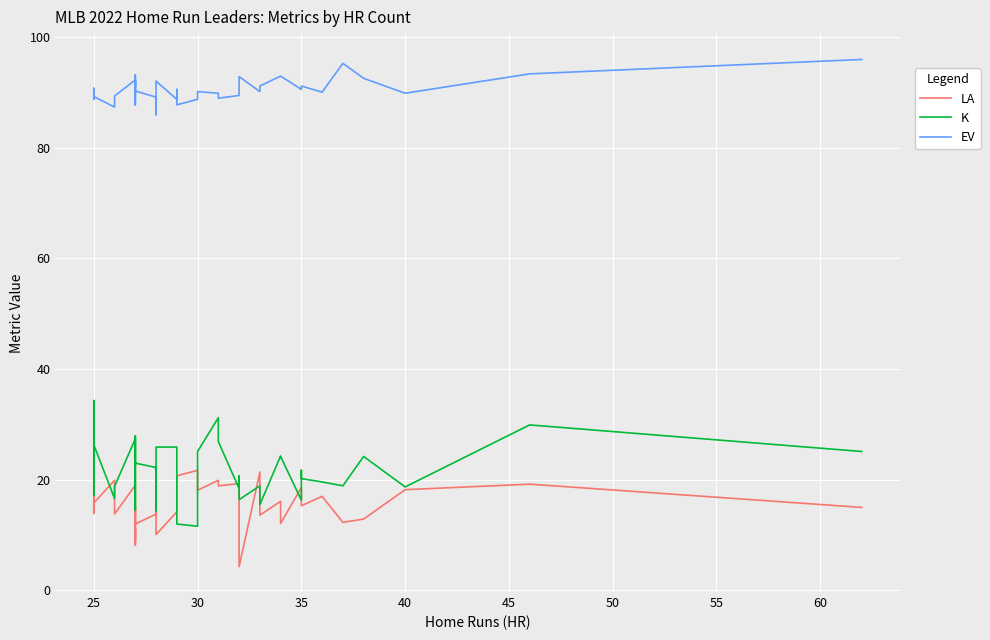

How many interior local valleys does the EV series have?

12